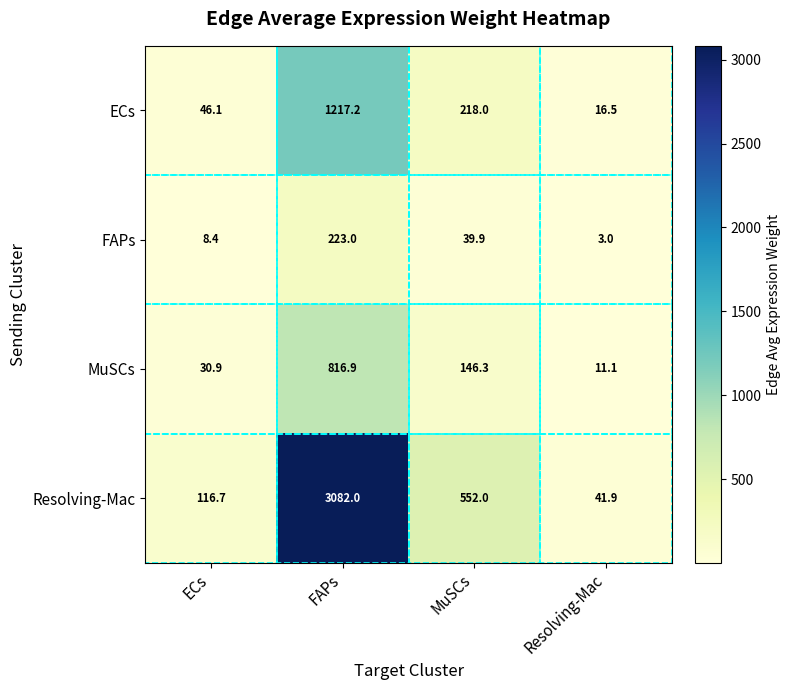

At how many categories does at least one series exceed 1431?

1